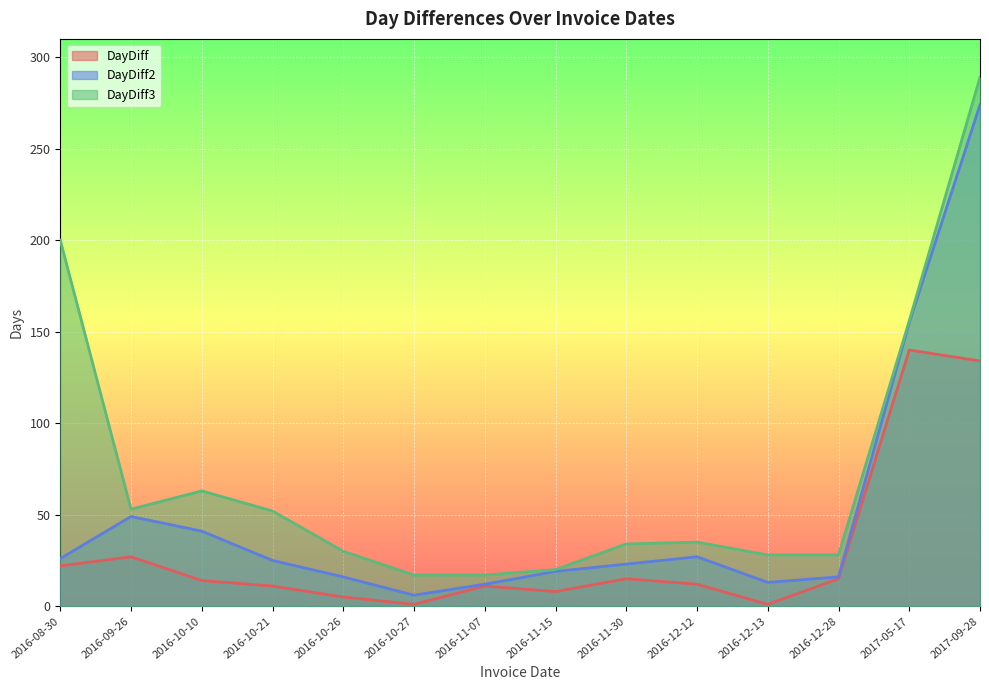

The value of DayDiff3 at 2016-09-26 is 28. True or false?

False